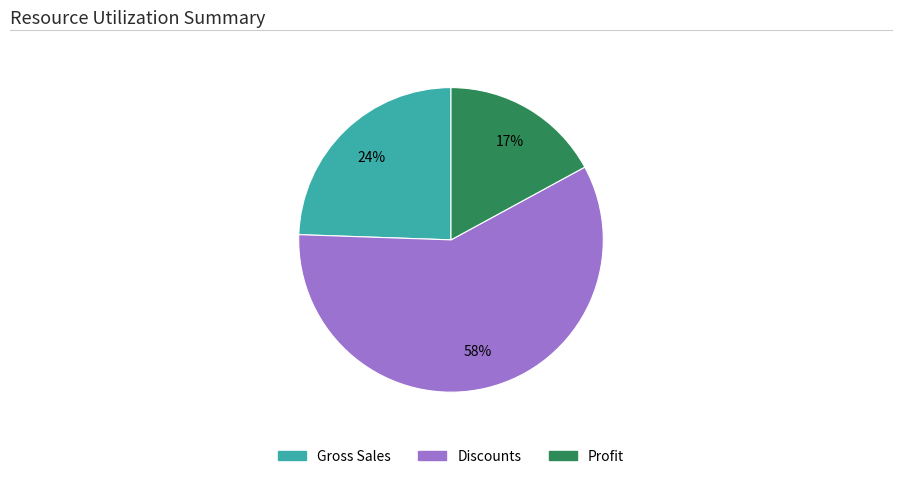

Is there a majority slice in this chart?

Yes